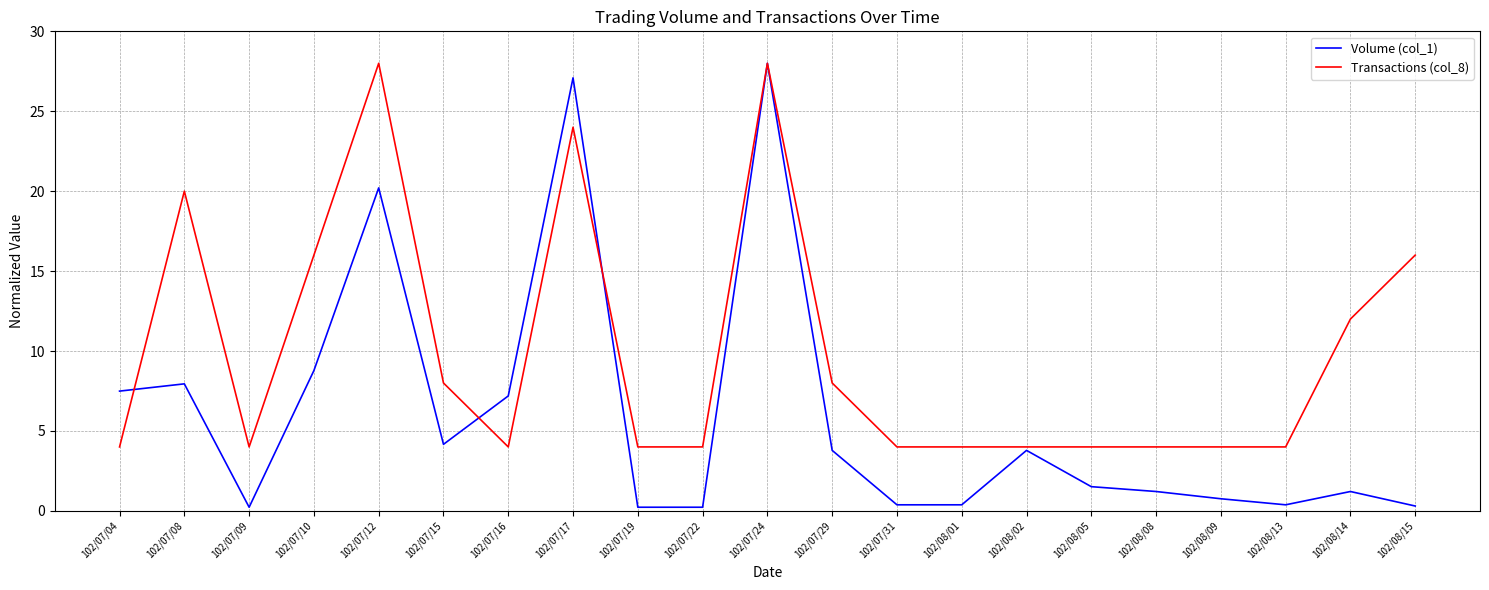

Rank the series by their average value, from lowest to highest.

Volume (col_1), Transactions (col_8)